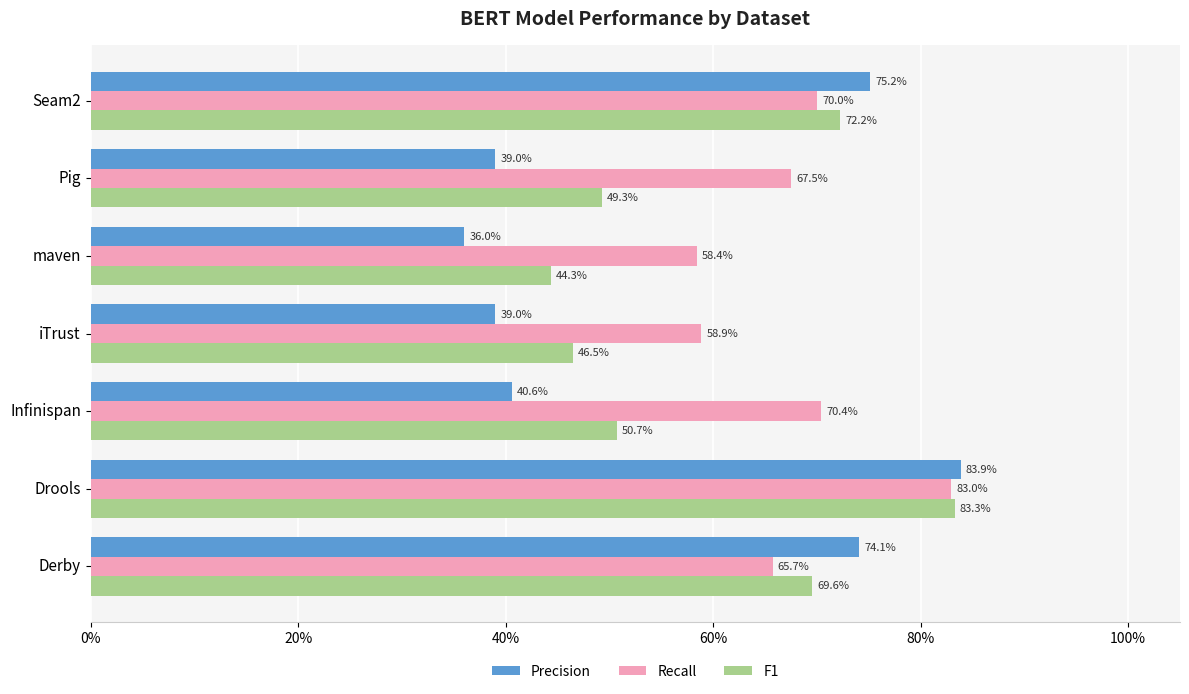

What are all the series names shown in the legend?

Precision, Recall, F1